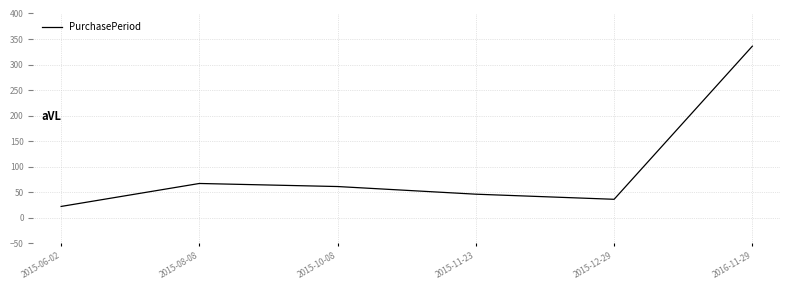

Is it true that the value at 2016-11-29 is 336?

True